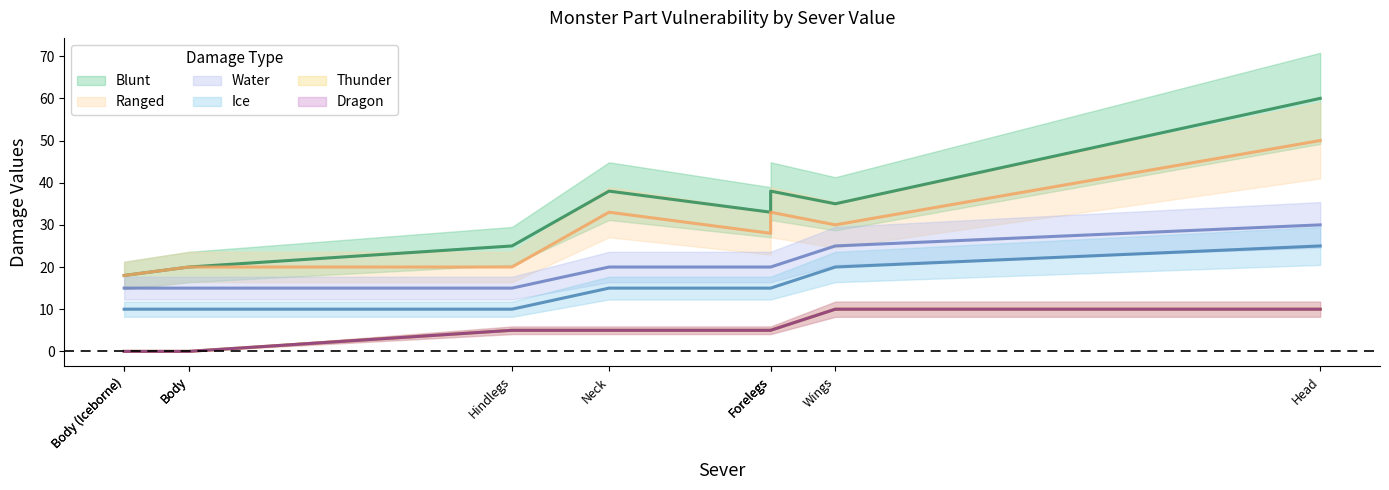

Does the chart have visible grid lines?

No